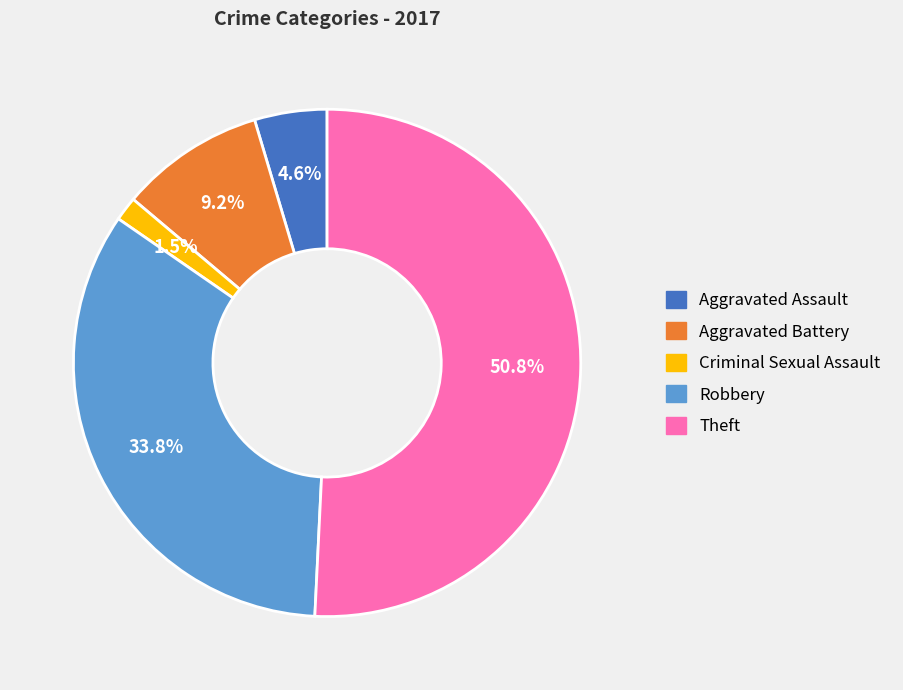

Is there any slice that represents more than half of the pie?

Yes